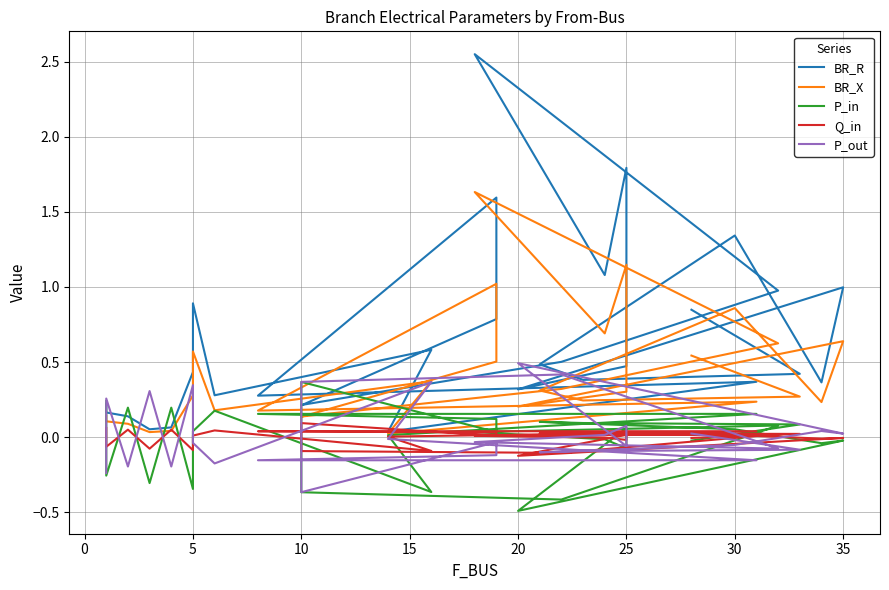

What is the average value of the BR_X series?

0.4